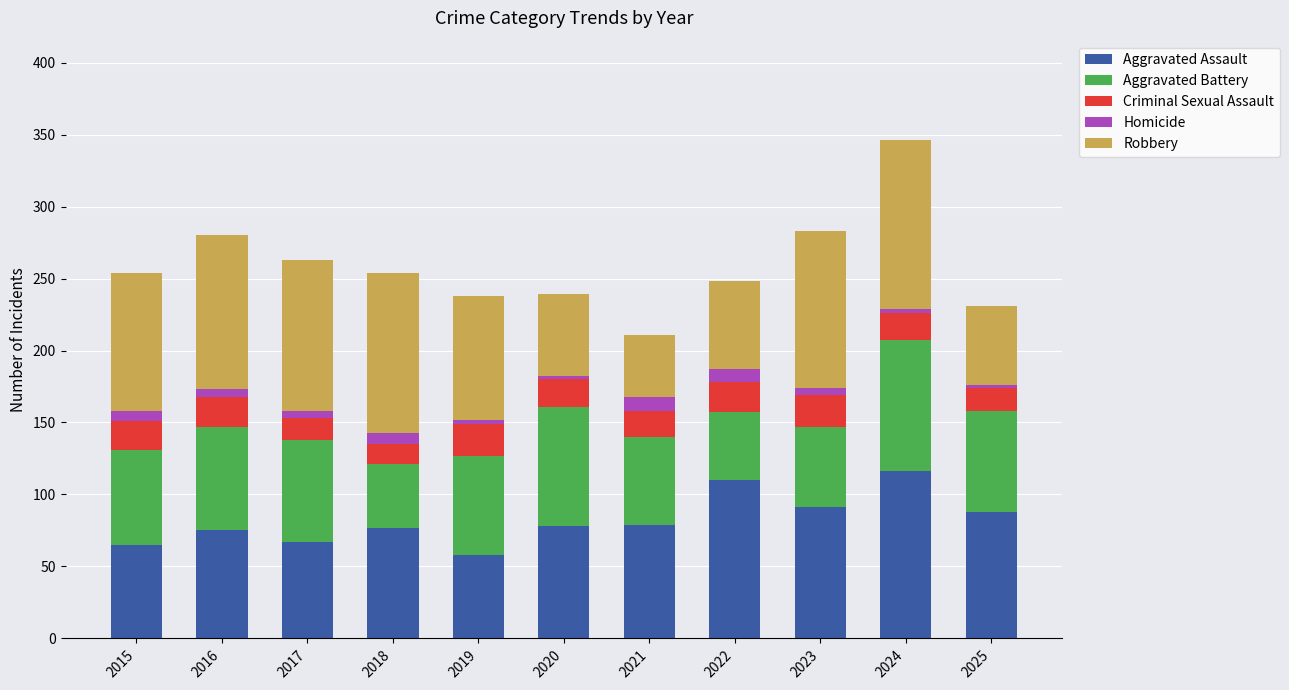

What is the sum of the Aggravated Assault values at 2023 and 2021?

170